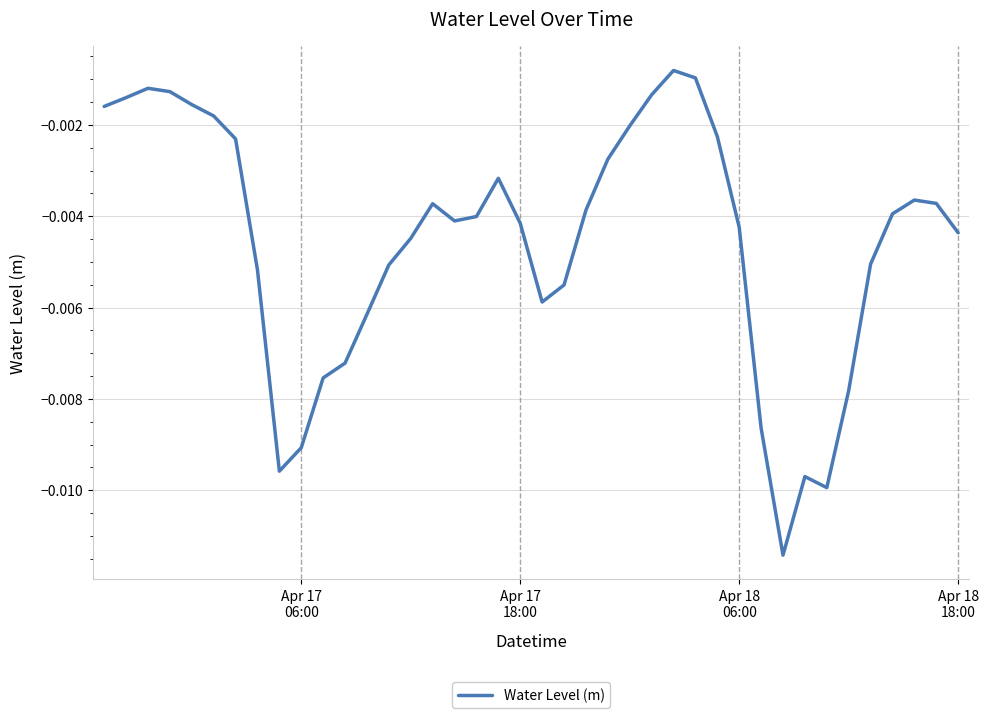

How many points are higher than both their immediate neighbors (excluding endpoints)?

6